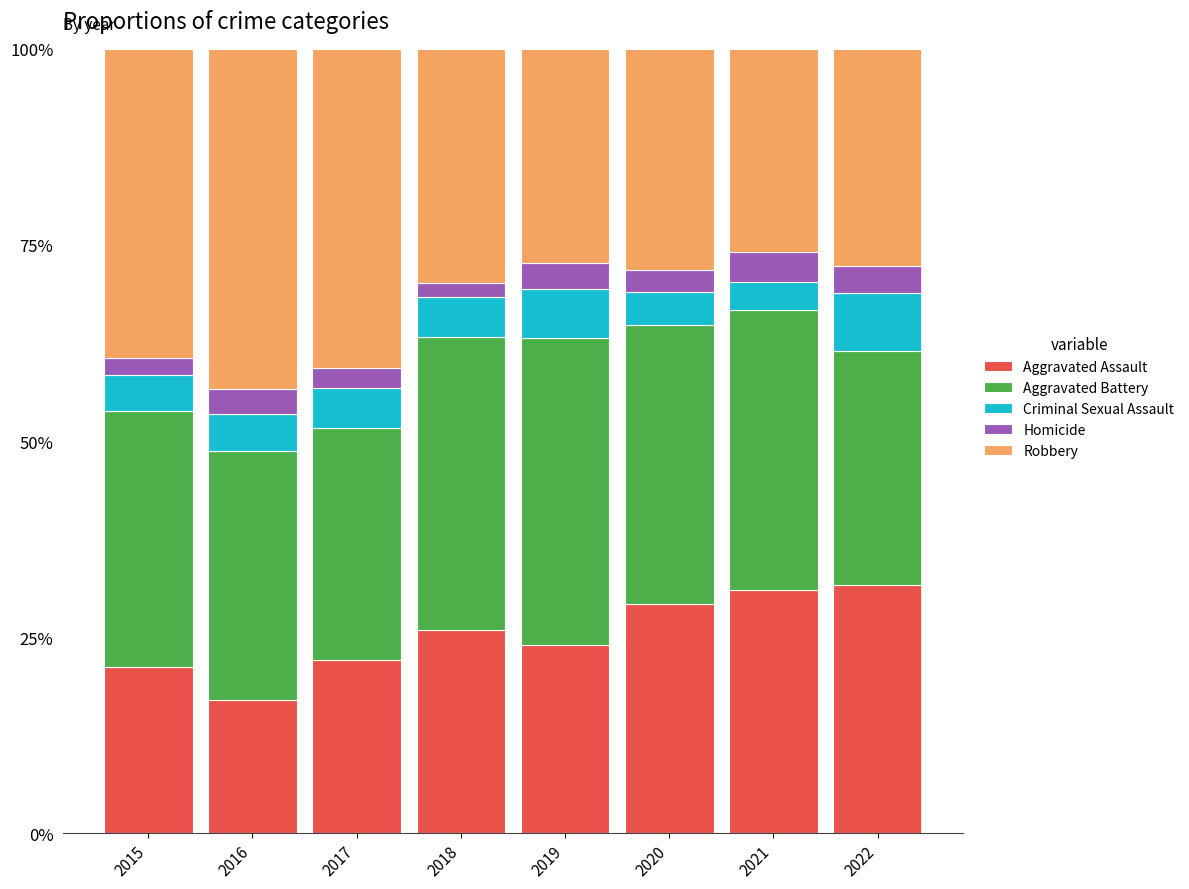

What is the minimum value for Aggravated Assault?

17.0